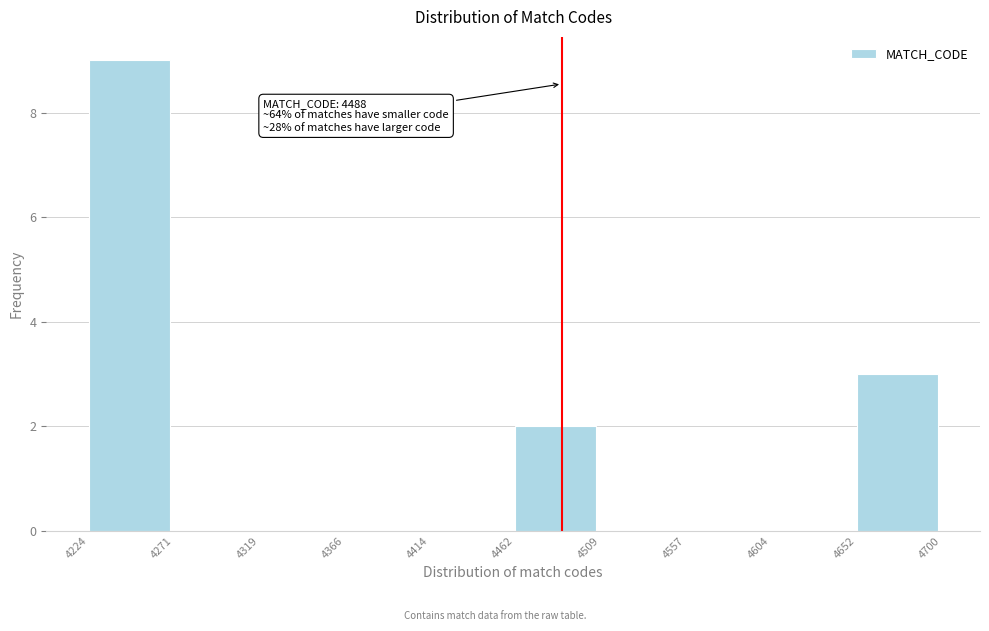

Which range on the x-axis has the tallest bar?

4224 to 4271